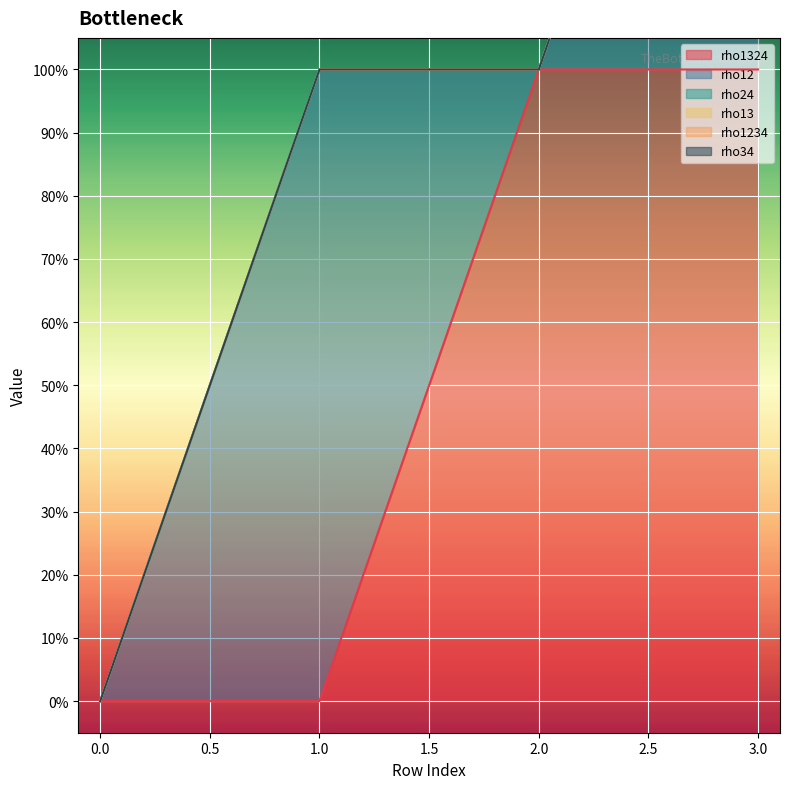

How many data points does each series have?

4